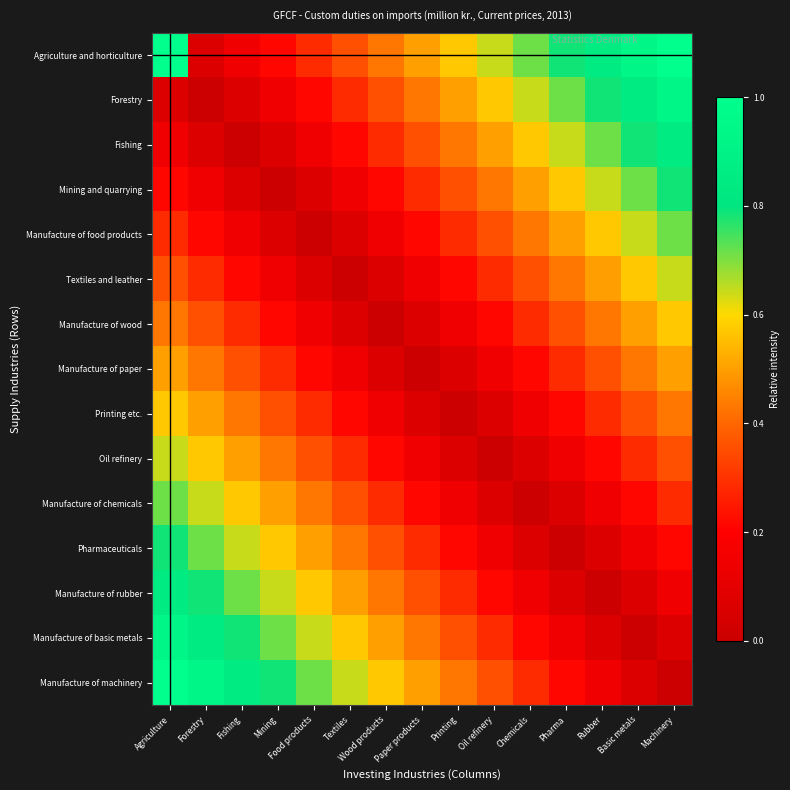

At how many categories does at least one series exceed 3?

1